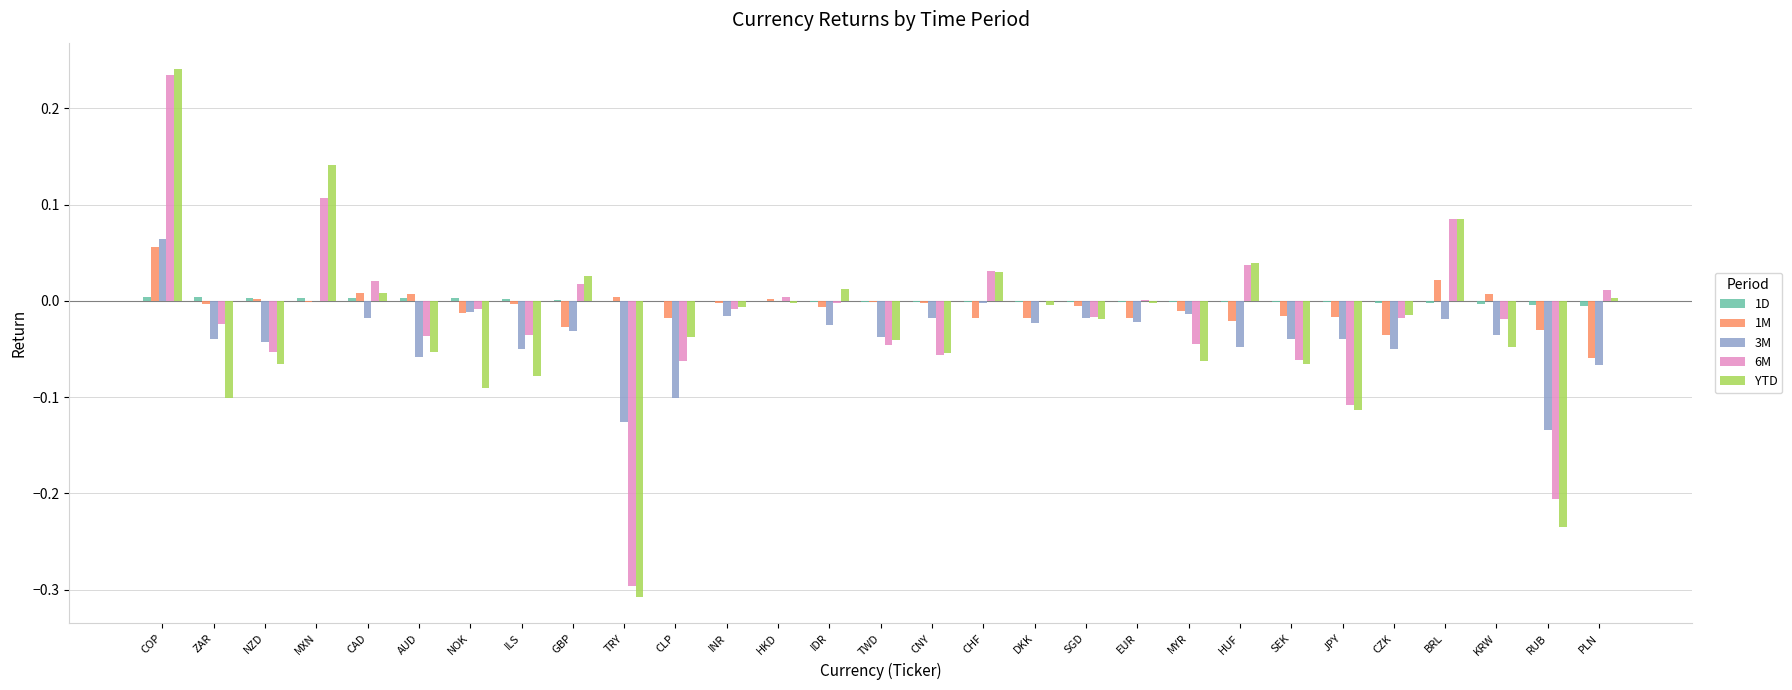

At which label does 3M reach its peak?

COP